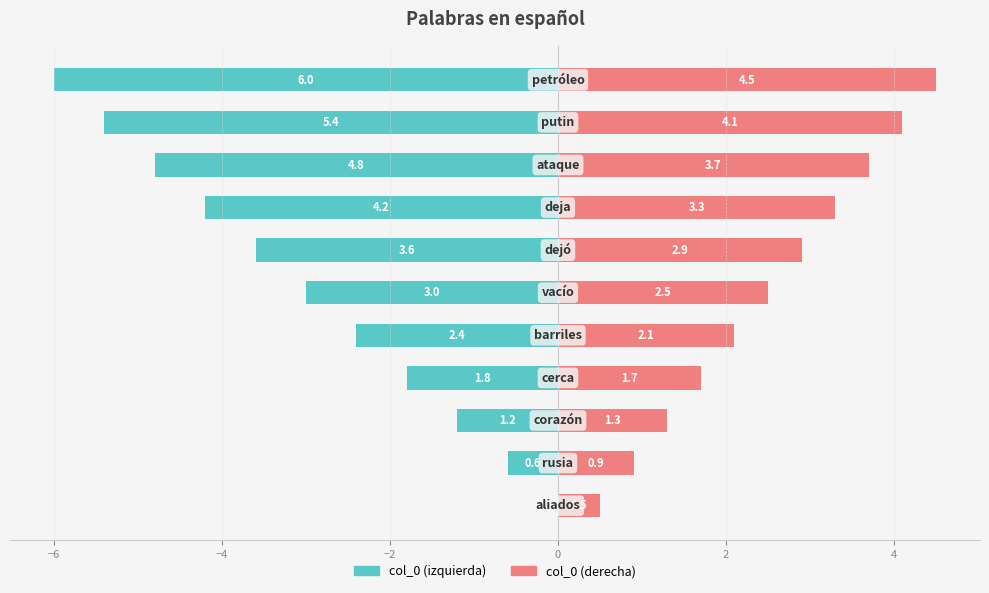

What is the greatest value displayed?

4.5